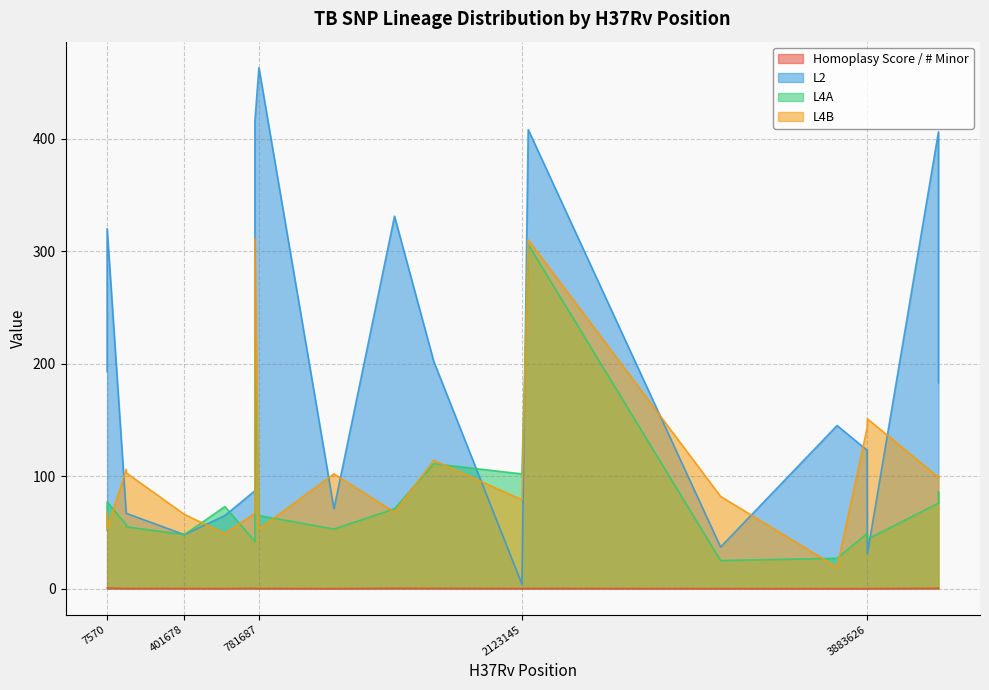

Reading left to right, what are all the values shown in this chart?

Homoplasy Score / # Minor: 2155168=0.2	761155=0.2	781687=0.2	1673425=0.3	4247429=0.4	1473246=0.4	7582=0.7	4247431=0.4	3883626=0.0	3884906=0.1	7570=0.6	3730411=0.0	105060=0.2	1164571=0.0	608037=0.1	105063=0.2	401678=0.2	3136335=0.1	2123145=0.1	761110=0.3
L2: 2155168=408.0	761155=415.0	781687=463.0	1673425=202.0	4247429=406.0	1473246=331.0	7582=320.0	4247431=183.0	3883626=123.0	3884906=31.0	7570=193.0	3730411=145.0	105060=67.0	1164571=71.0	608037=65.0	105063=67.0	401678=48.0	3136335=37.0	2123145=4.0	761110=87.0
L4A: 2155168=306.0	761155=222.0	781687=65.0	1673425=111.0	4247429=76.0	1473246=71.0	7582=77.0	4247431=86.0	3883626=49.0	3884906=44.0	7570=52.0	3730411=27.0	105060=57.0	1164571=53.0	608037=73.0	105063=55.0	401678=48.0	3136335=25.0	2123145=102.0	761110=42.0
L4B: 2155168=310.0	761155=311.0	781687=53.0	1673425=114.0	4247429=99.0	1473246=68.0	7582=53.0	4247431=100.0	3883626=143.0	3884906=151.0	7570=68.0	3730411=19.0	105060=106.0	1164571=102.0	608037=49.0	105063=103.0	401678=66.0	3136335=82.0	2123145=79.0	761110=67.0